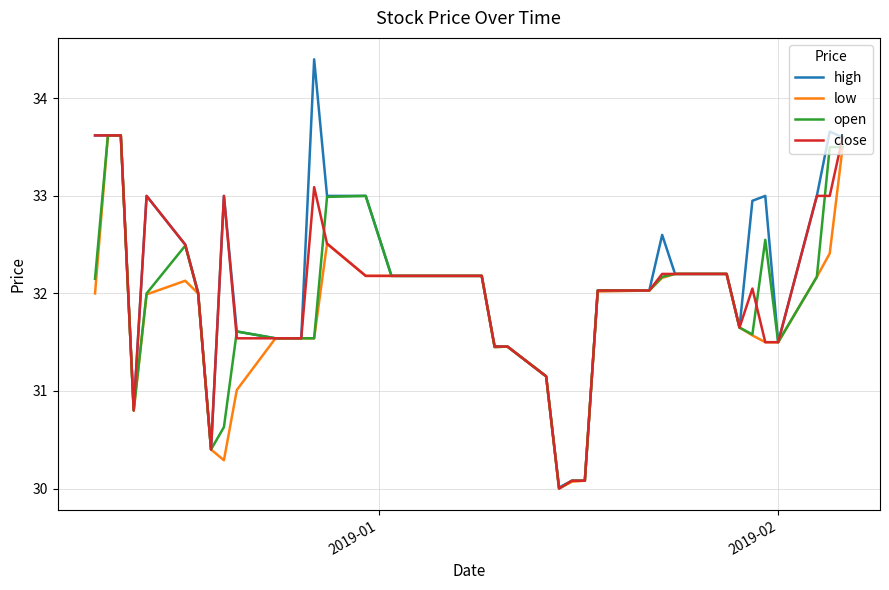

Which series has the largest range (max minus min)?

high